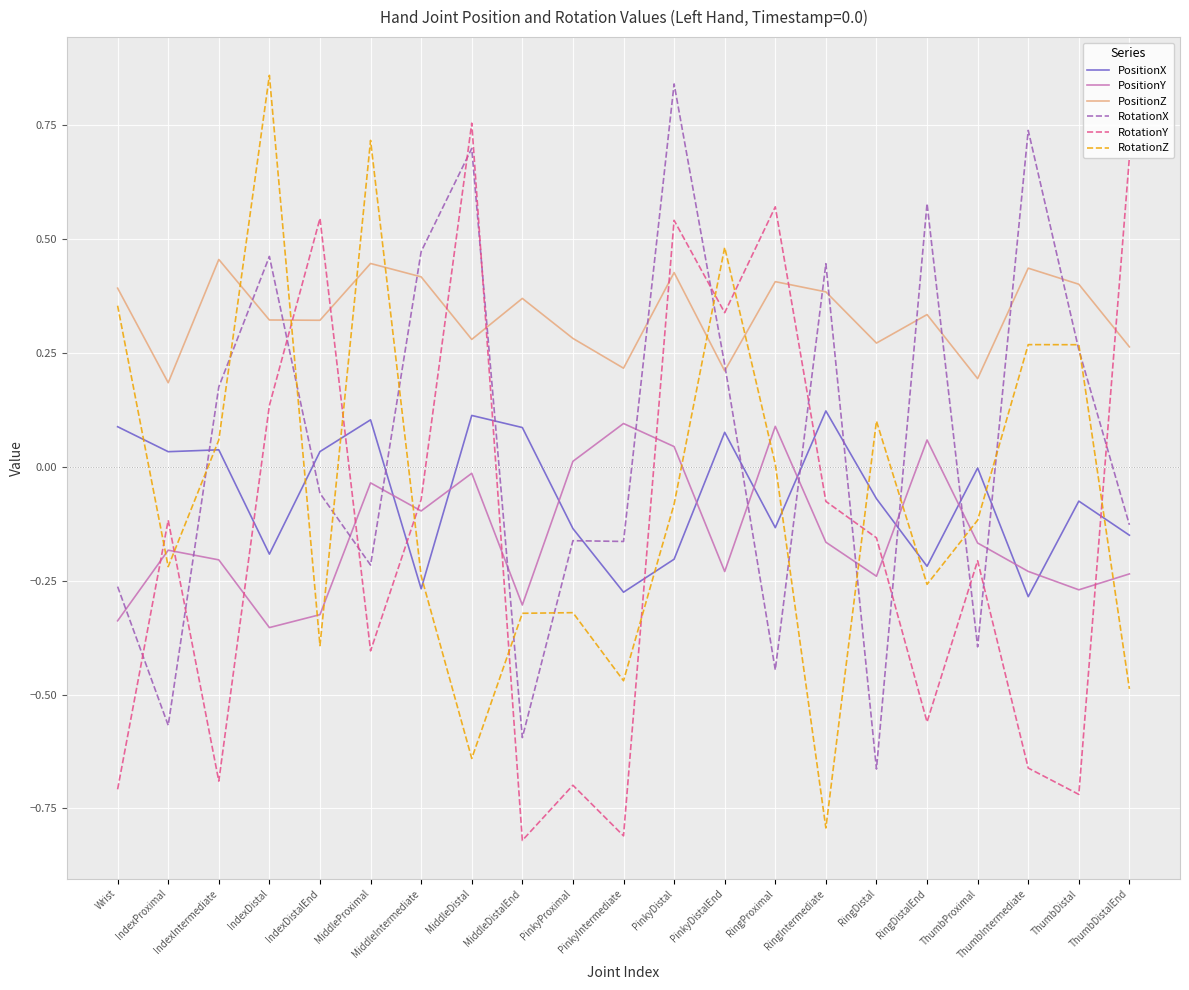

After their last crossing, which series has the higher values: RotationX or PositionY?

RotationX